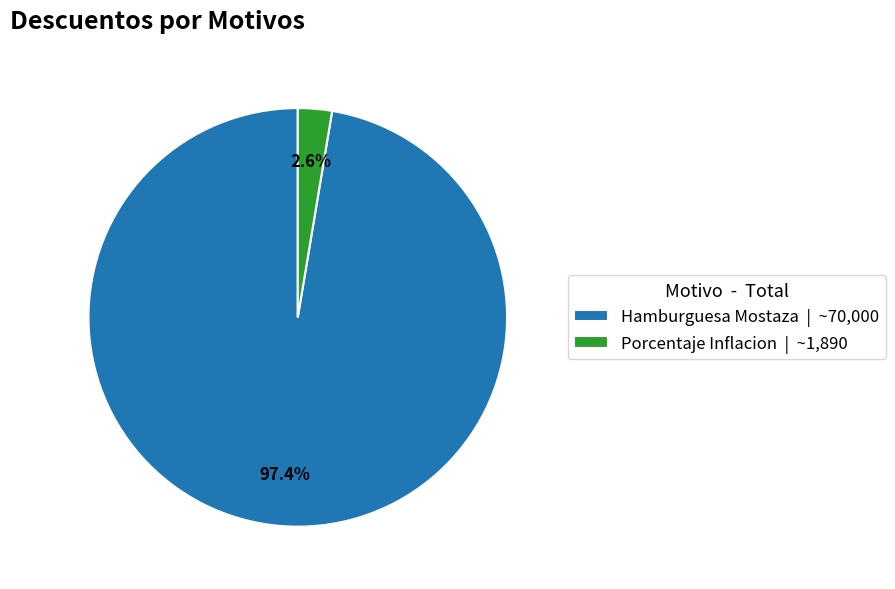

How many slices are in this pie chart?

2